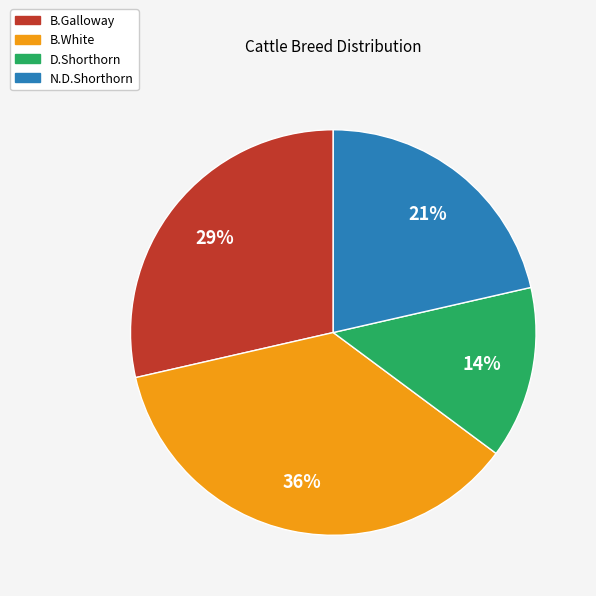

To the nearest percent, what is the average slice percentage?

25%